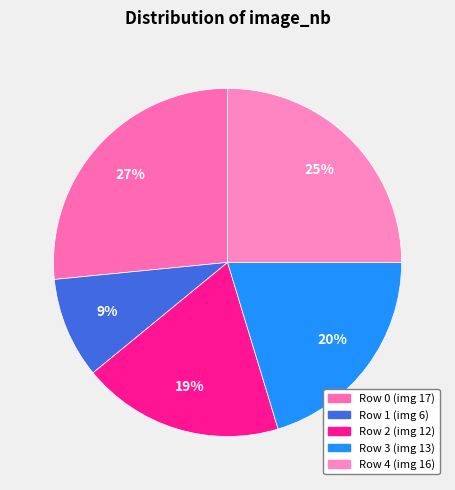

Does Row 2 represent more than half of the total?

No